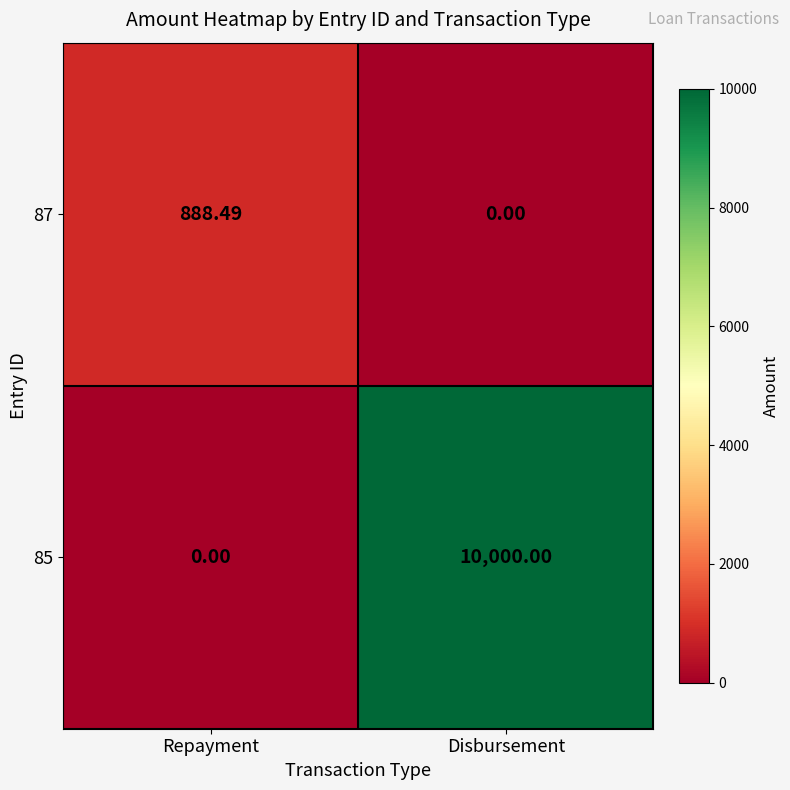

How many categories are shown in the chart?

2